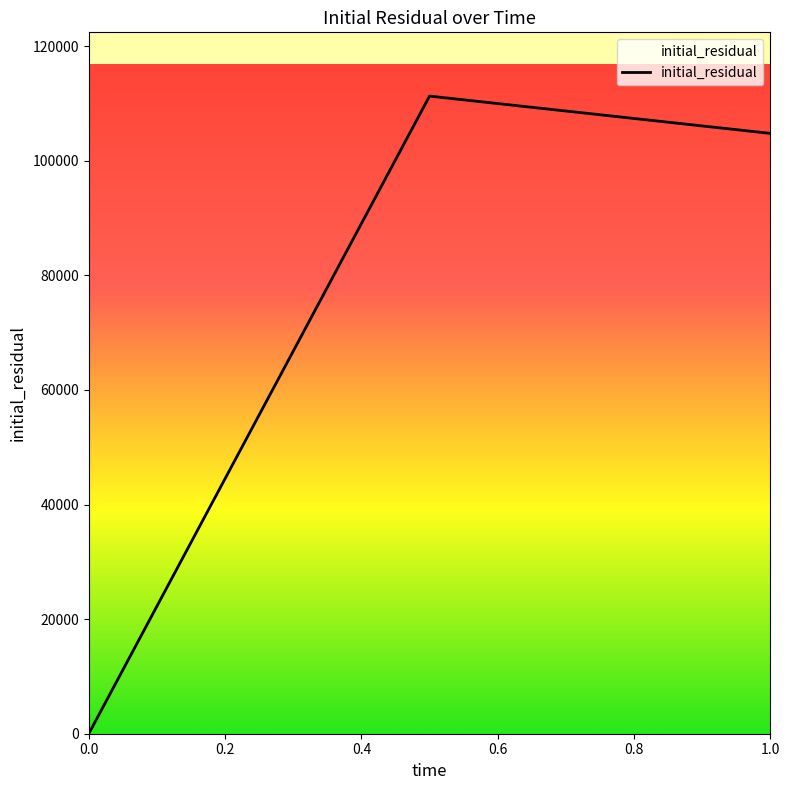

What is the difference between the maximum and second lowest values?

6507.6